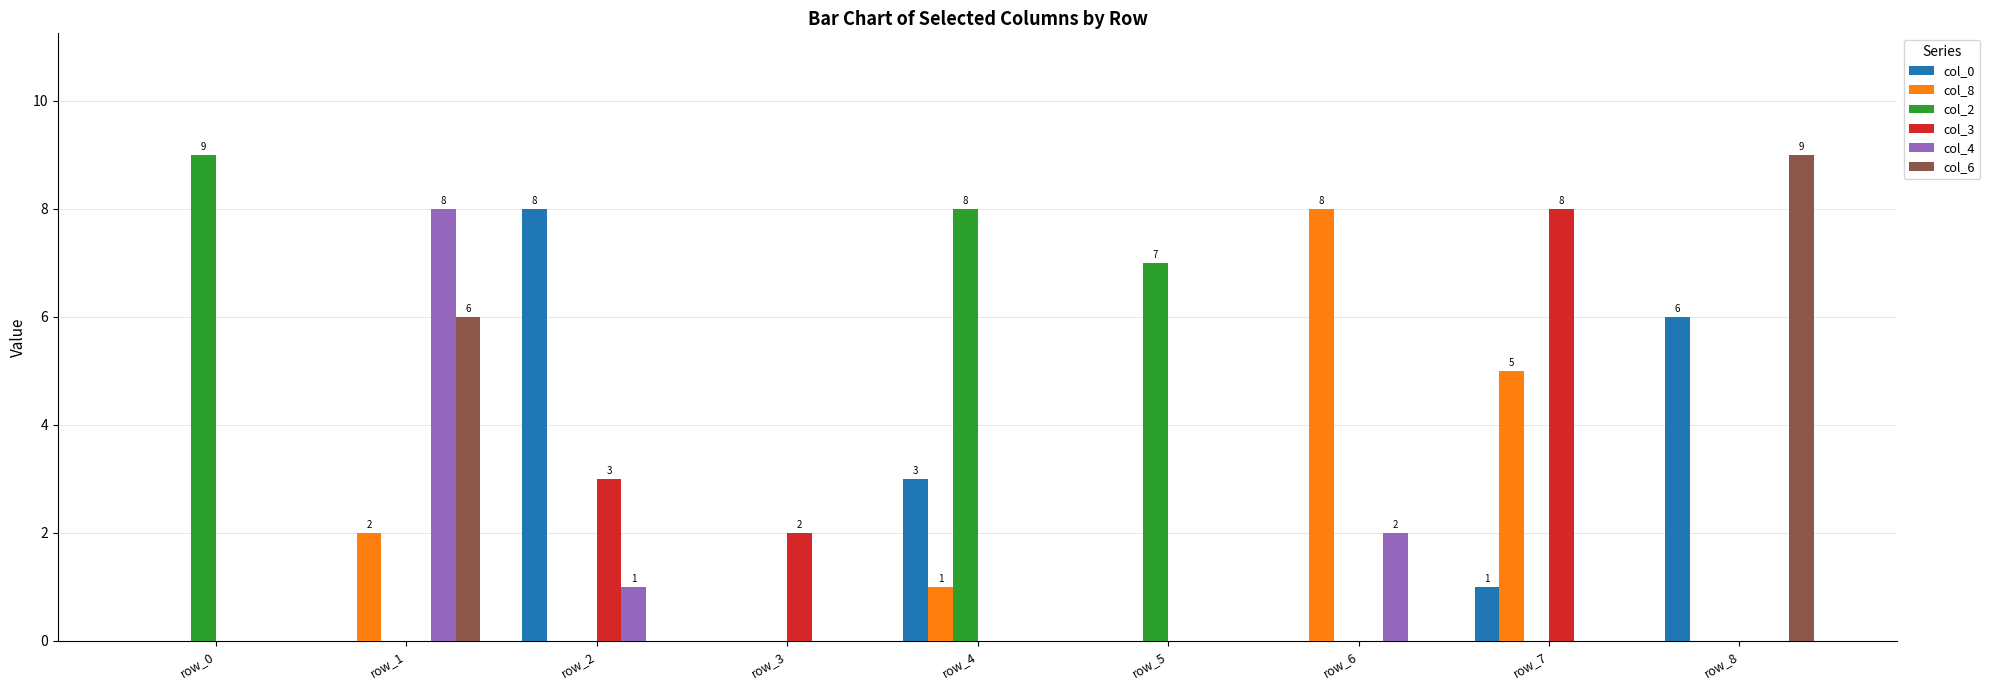

Which series has the largest total across all categories?

col_2